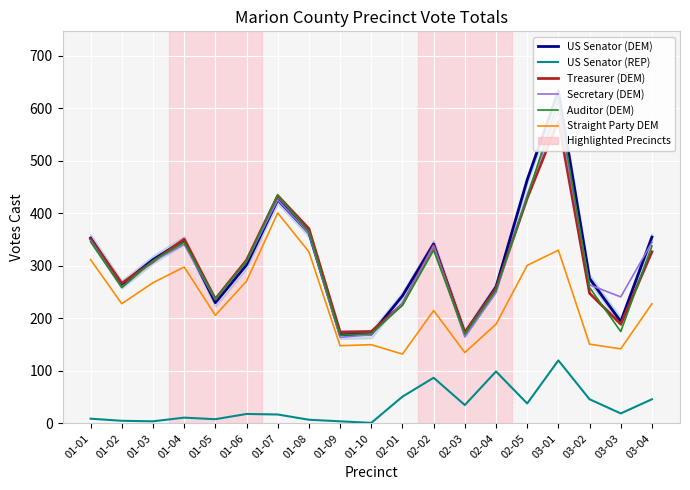

What is the sum of all Auditor (DEM) values?

5742